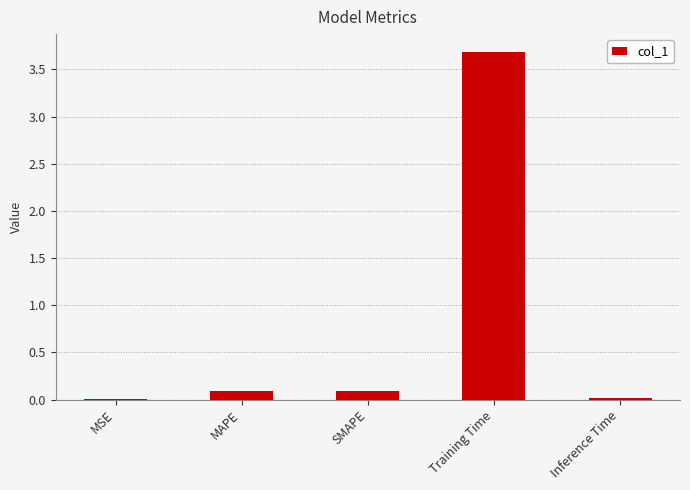

What is the change in value from MSE to MAPE?

+0.1